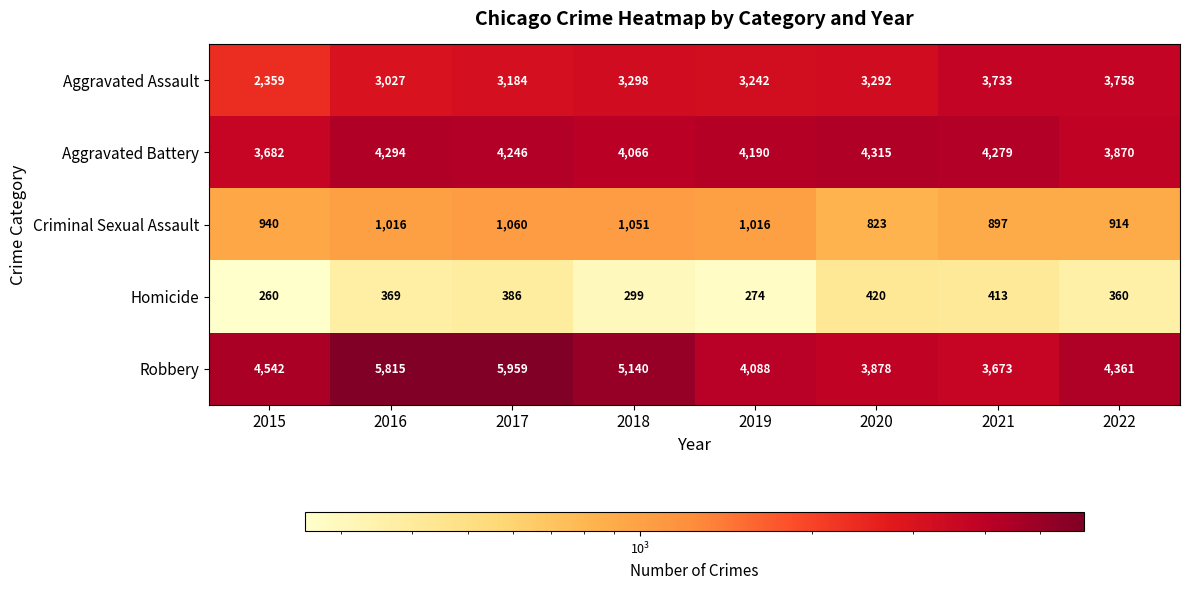

What is the highest value of the Criminal Sexual Assault series?

1060